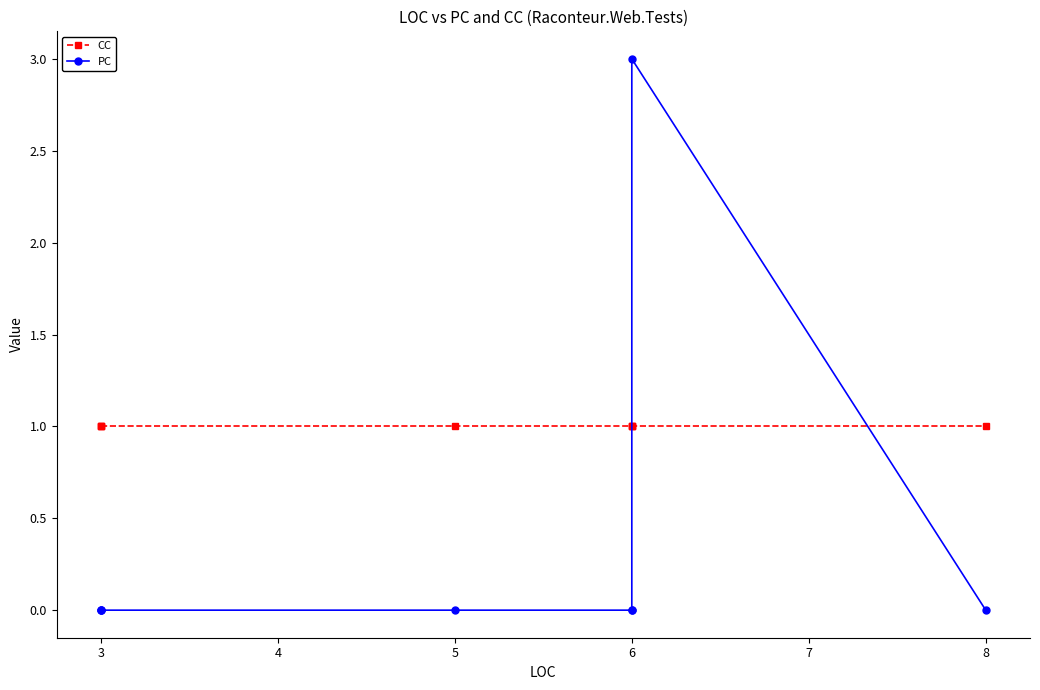

Between 4 and 7, which series saw the biggest shift?

CC